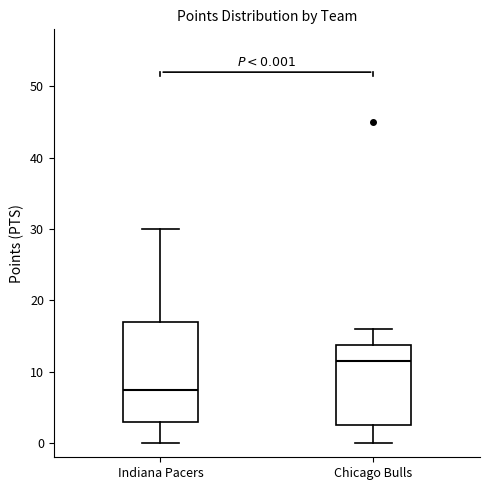

Comparing the boxes themselves (not the whiskers), which one is the tallest?

Indiana Pacers